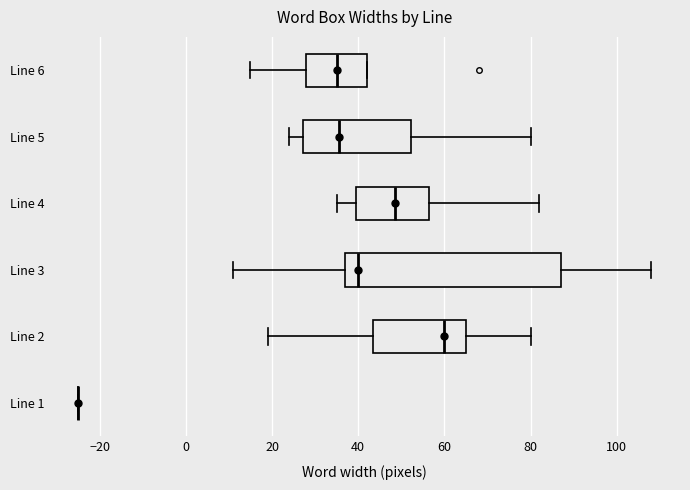

Reading bottom to top, read every box against the x-axis: the position of its median line, the range the box covers, and the ends of its whiskers. The values are not printed on the chart, so give them approximately, as read against the axis.

Line 1: box collapsed to a line at -24, whiskers -24 to -24
Line 2: median 60, box 44 to 66, whiskers 20 to 80
Line 3: median 40, box 38 to 88, whiskers 12 to 108
Line 4: median 48, box 40 to 56, whiskers 36 to 82
Line 5: median 36, box 28 to 52, whiskers 24 to 80
Line 6: median 36, box 28 to 42, whiskers 16 to 42